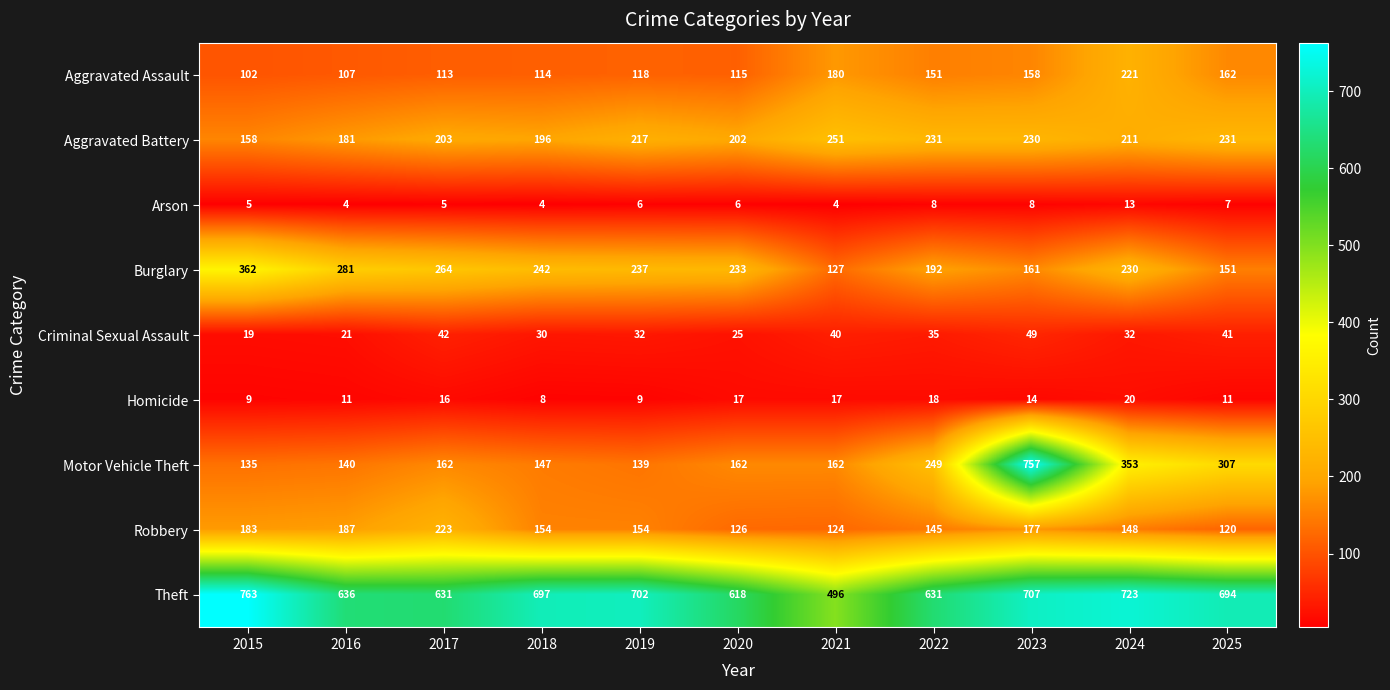

Where does the Aggravated Battery series first go above 211?

2019